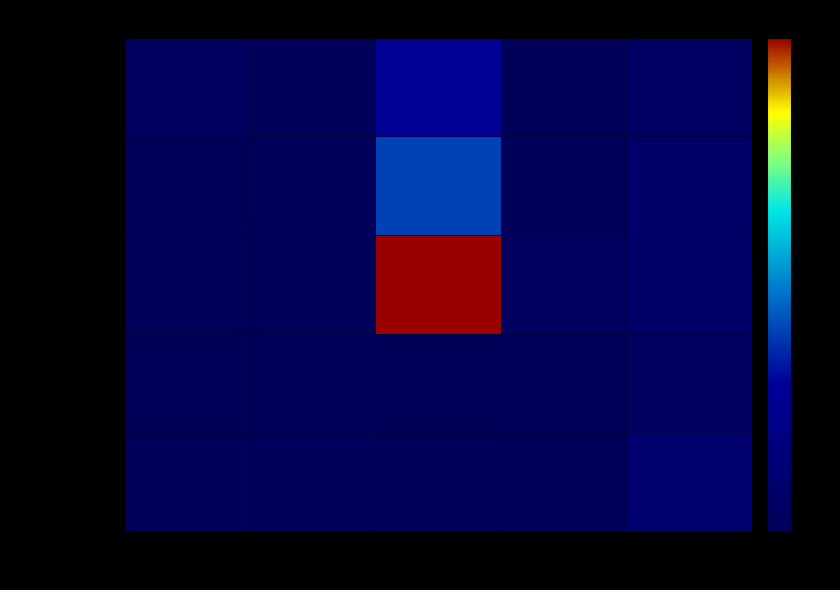

What is the difference between the highest and lowest values at 3?

19463548